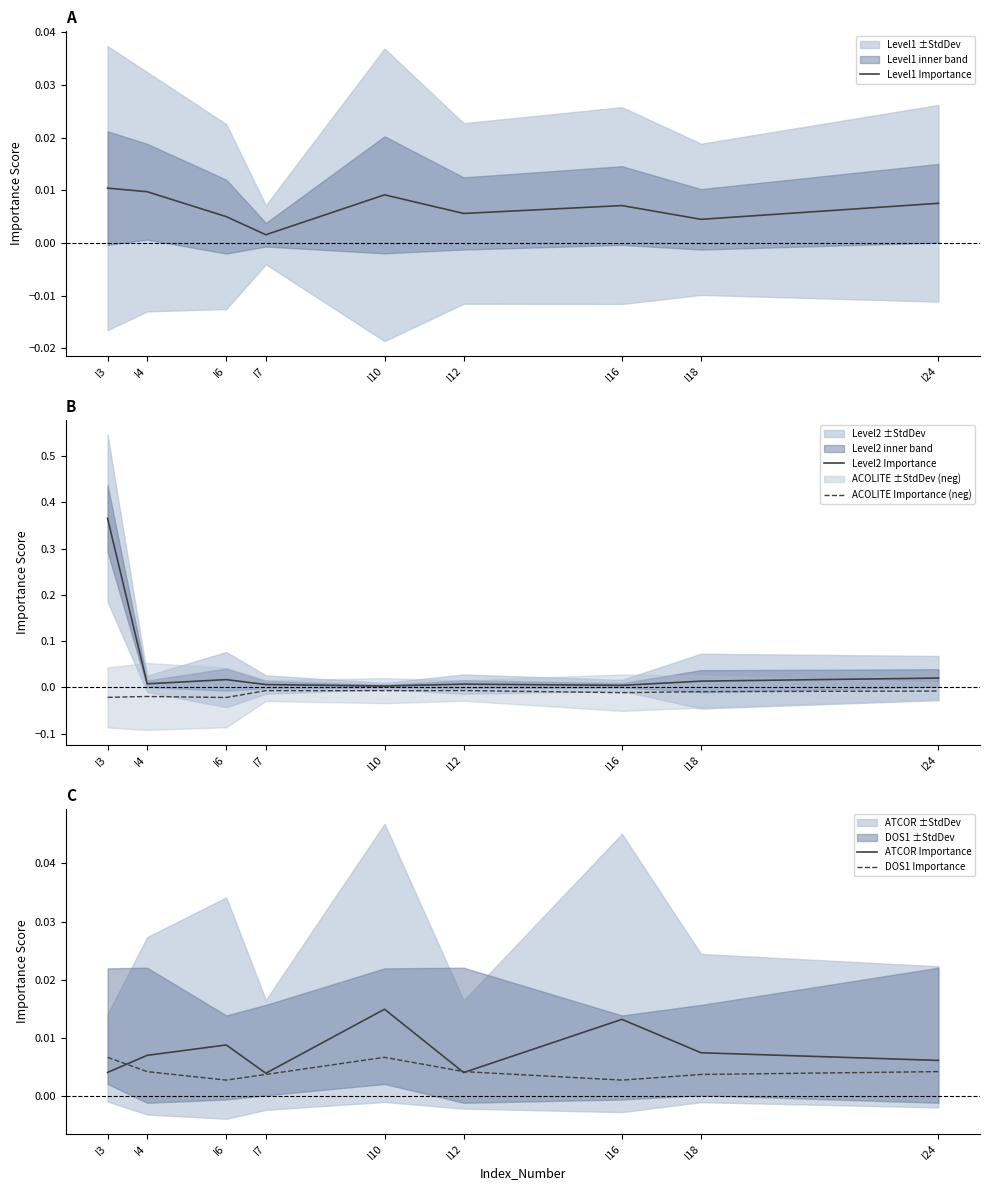

Which series has the largest range (max minus min)?

Level2 Importance